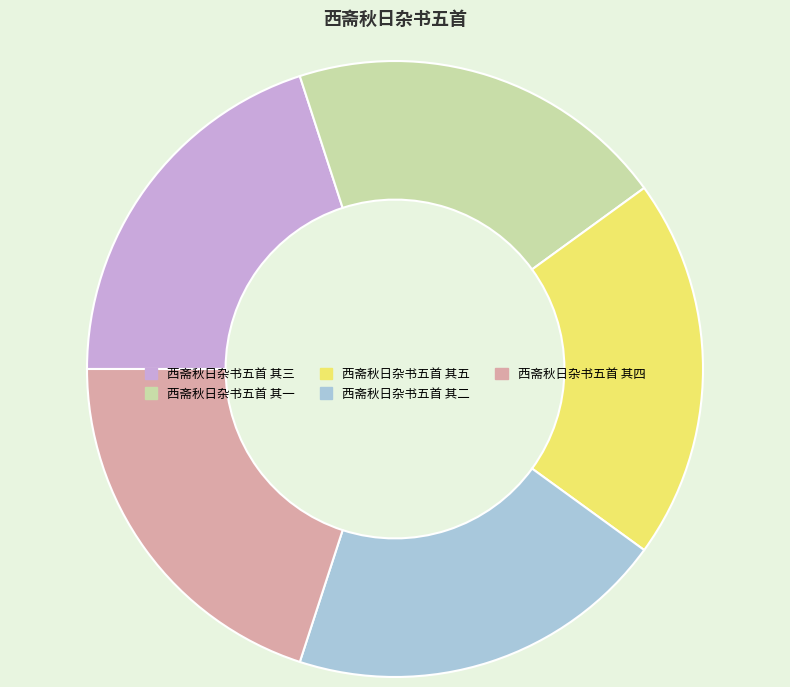

How many slices are in this pie chart?

5